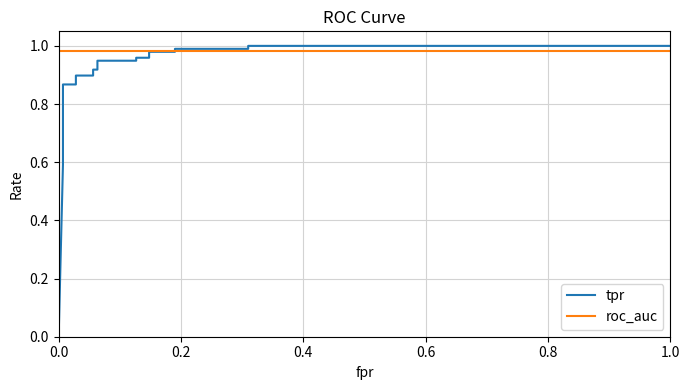

True or false: roc_auc and tpr intersect in this chart.

True